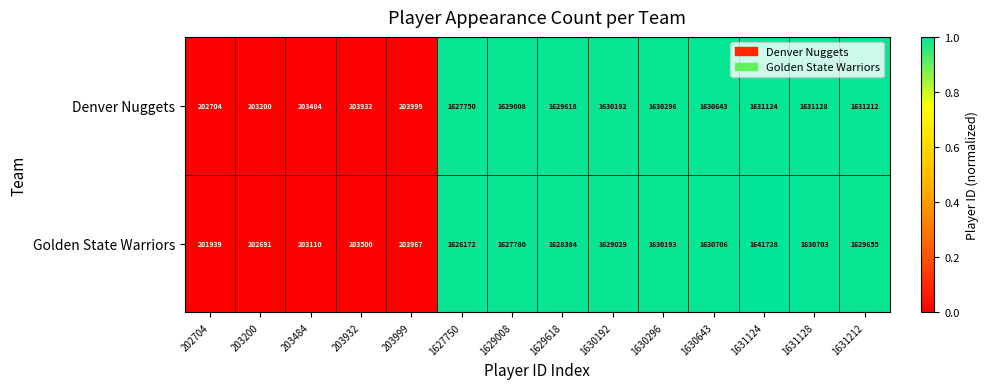

Rank the series by their maximum value, from lowest to highest.

Denver Nuggets, Golden State Warriors